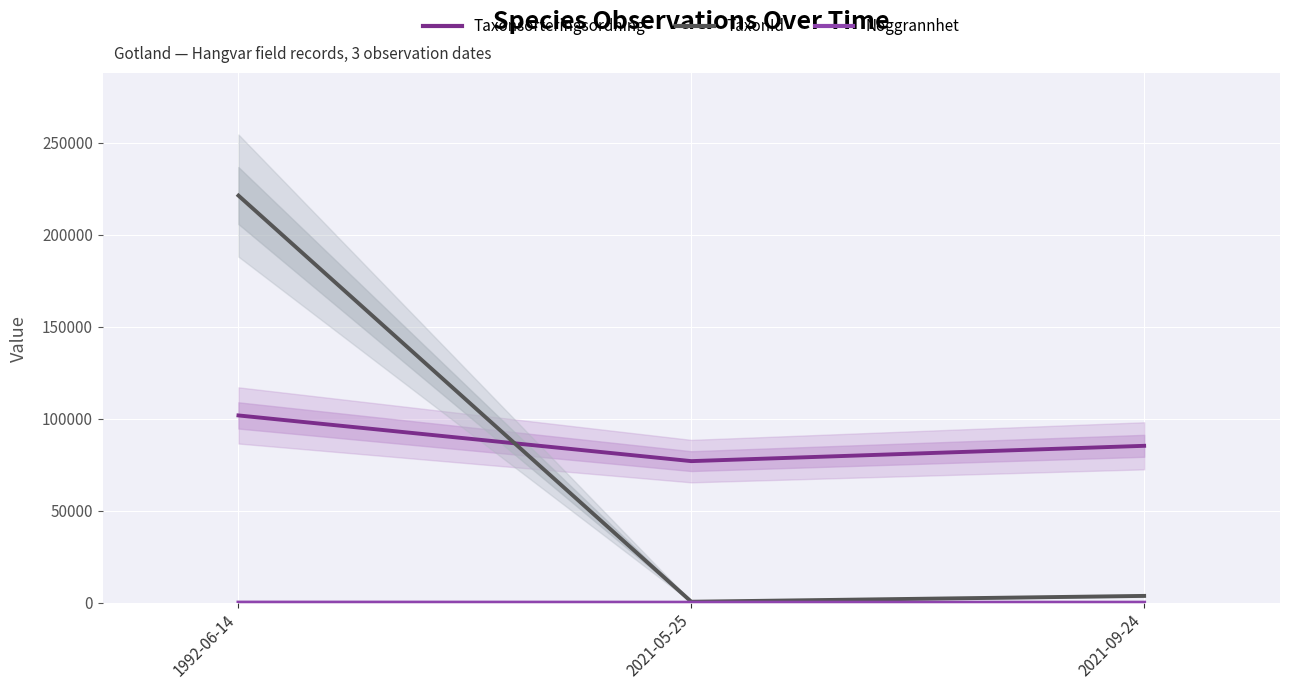

Is this an area chart (filled region under the line)?

No